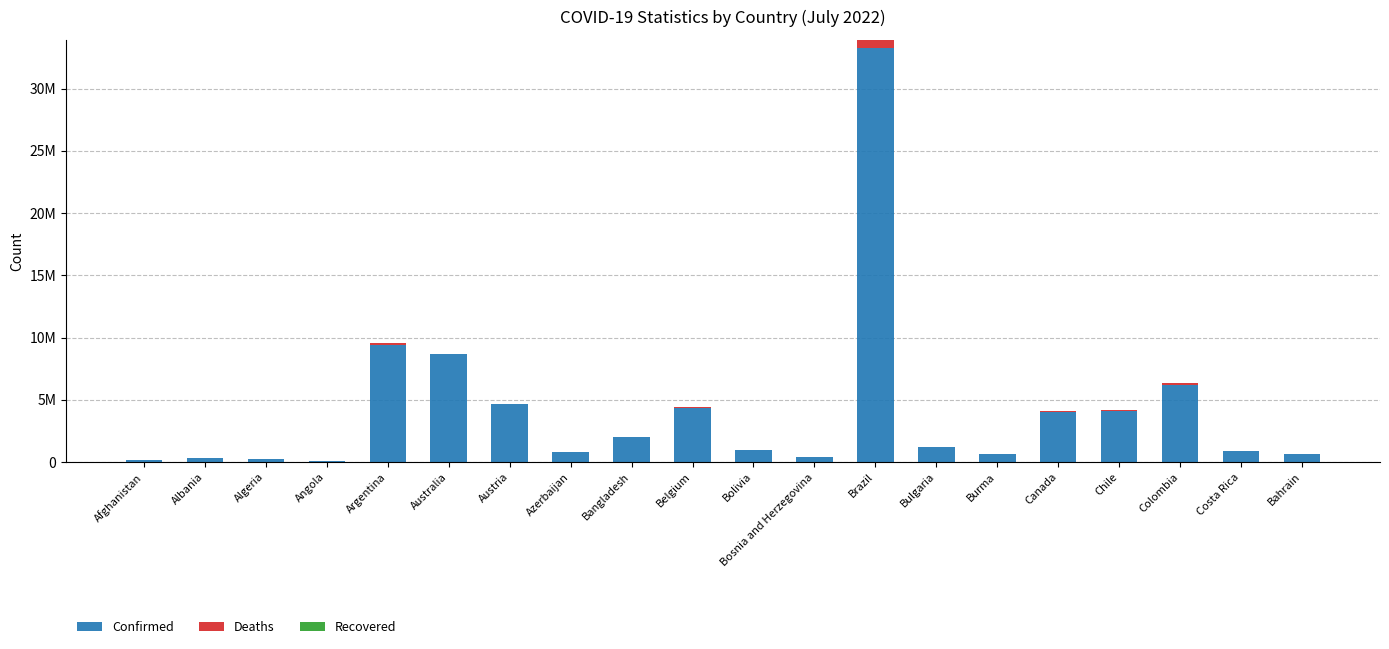

At how many categories does at least one series exceed 8519585?

3